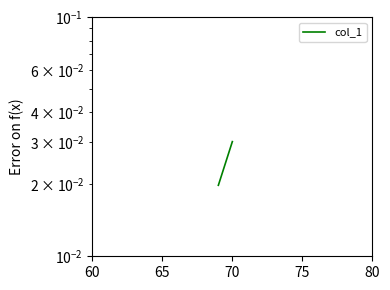

How many values are between 0 and 1?

2